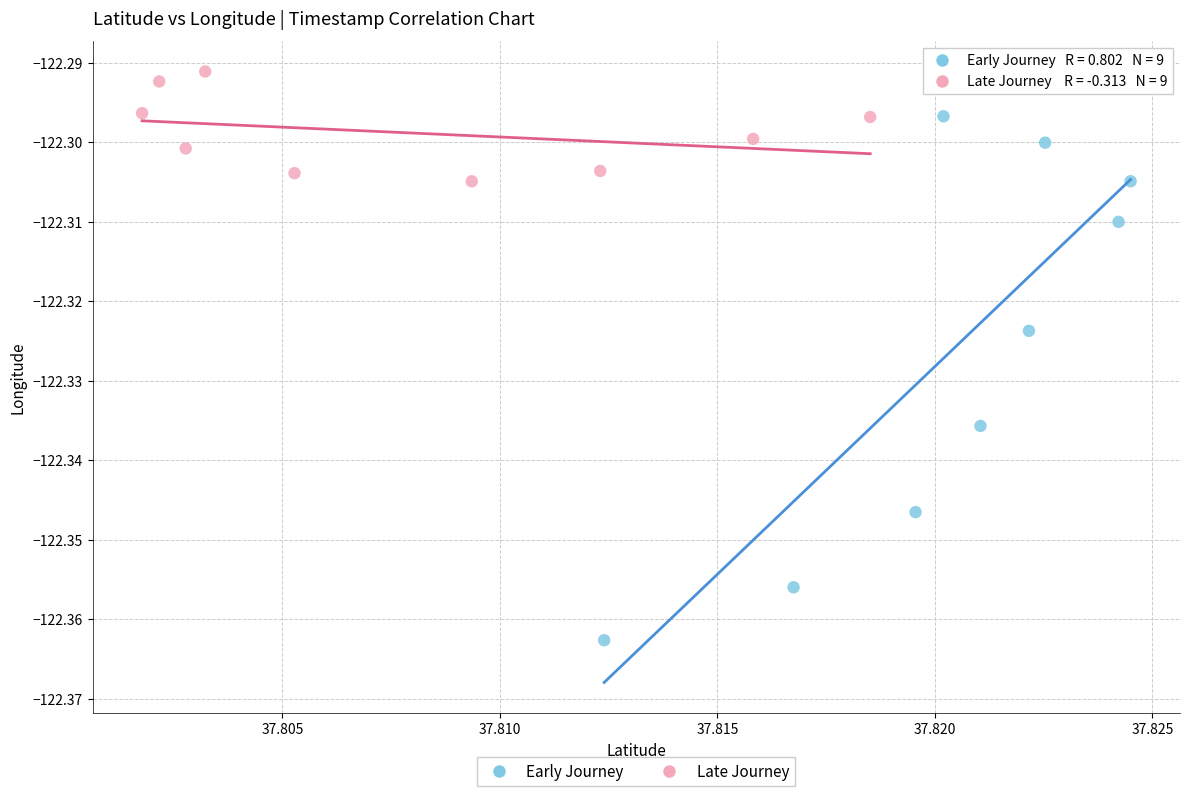

Which series has the widest spread of Y values?

Early Journey